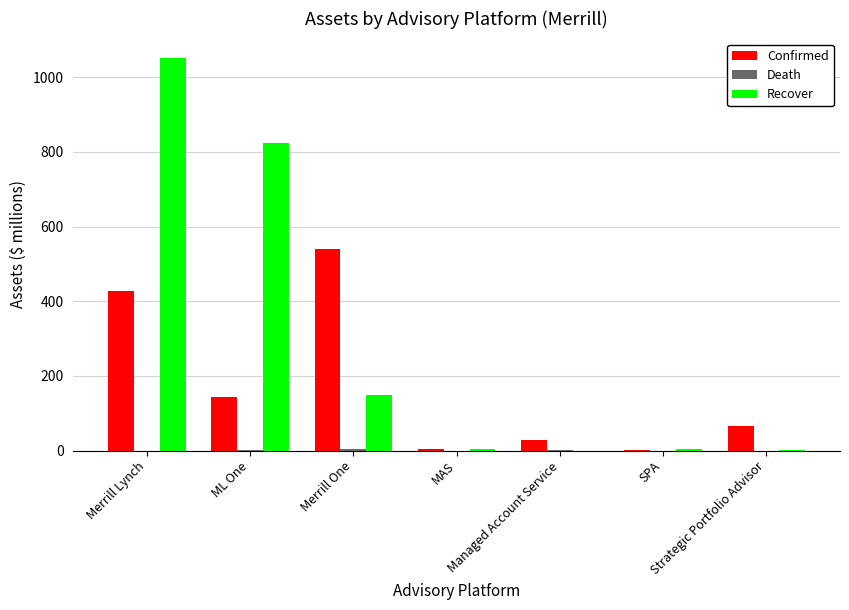

What is the highest value of the Confirmed series?

540.5